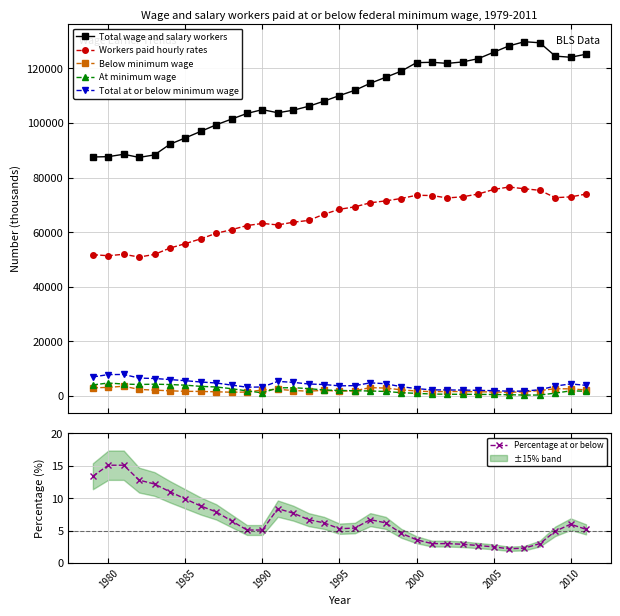

True or false: Total wage and salary workers and Workers paid hourly rates cross at least once.

False